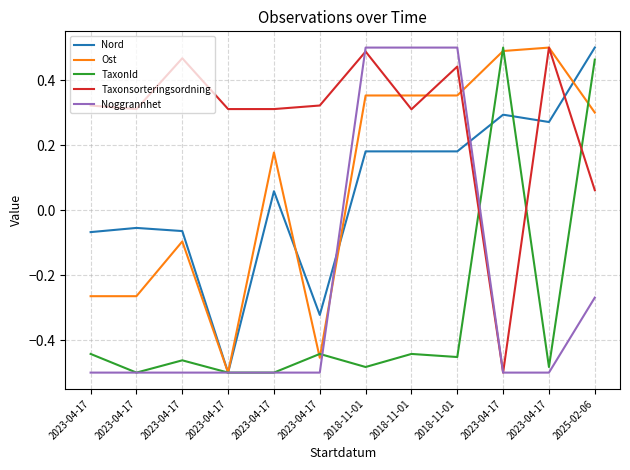

Count the number of data series in this chart.

5